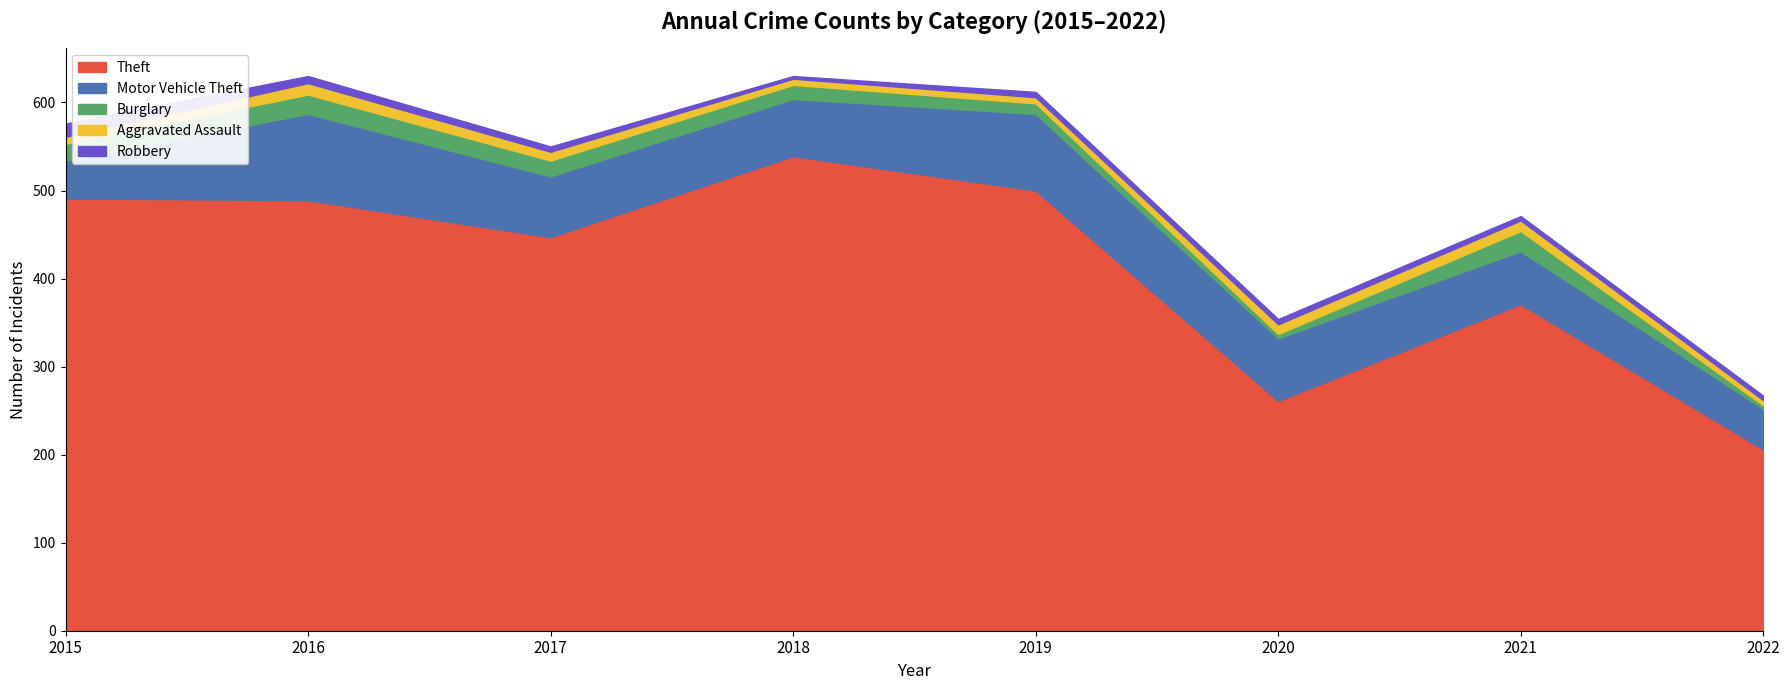

The Theft series shows 270 at 2015. True or false?

False